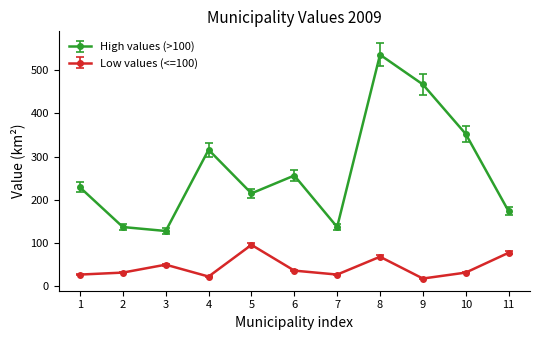

What is the sum of all High values (>100) values?

2944.7